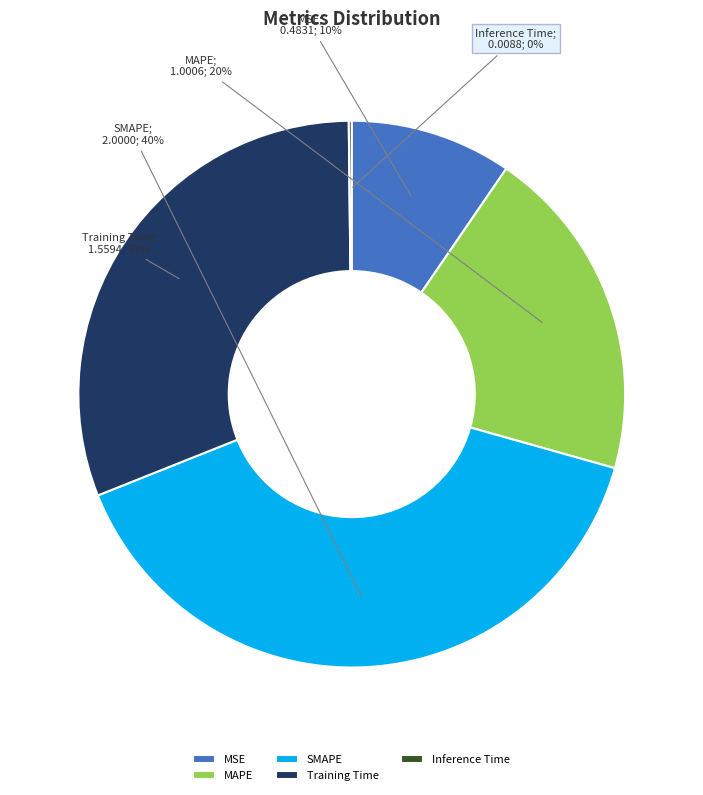

To the nearest percent, what is the average slice percentage?

20%